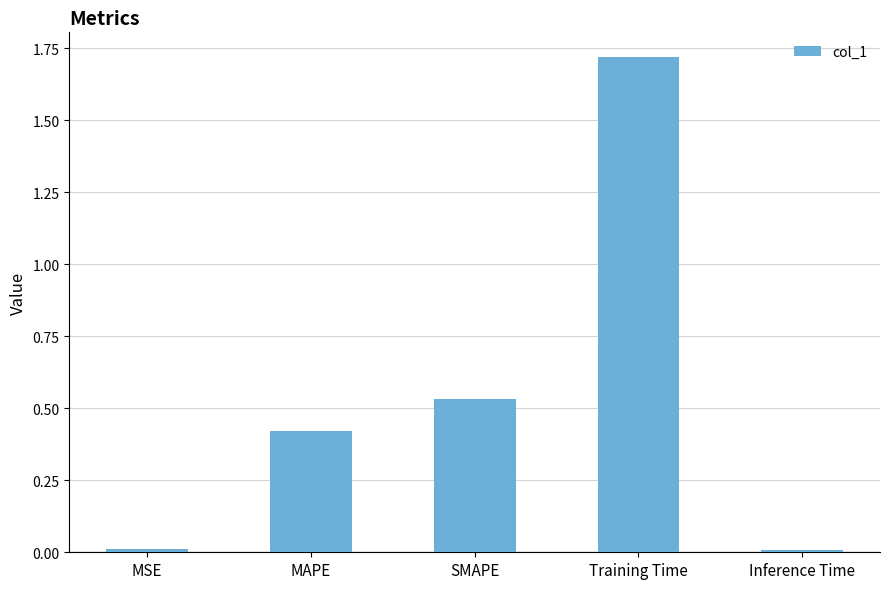

How many distinct data groups are displayed?

1